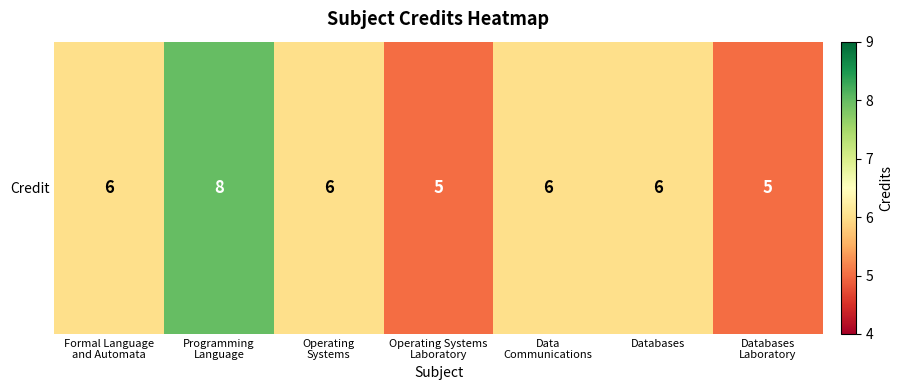

What is the maximum value shown in the chart?

8